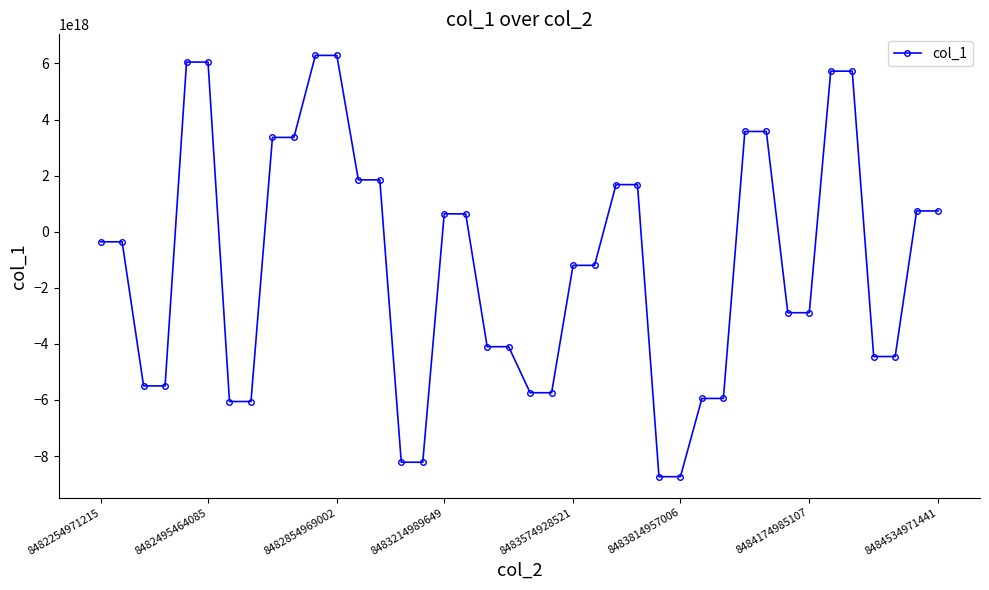

How many series are shown in this chart?

1